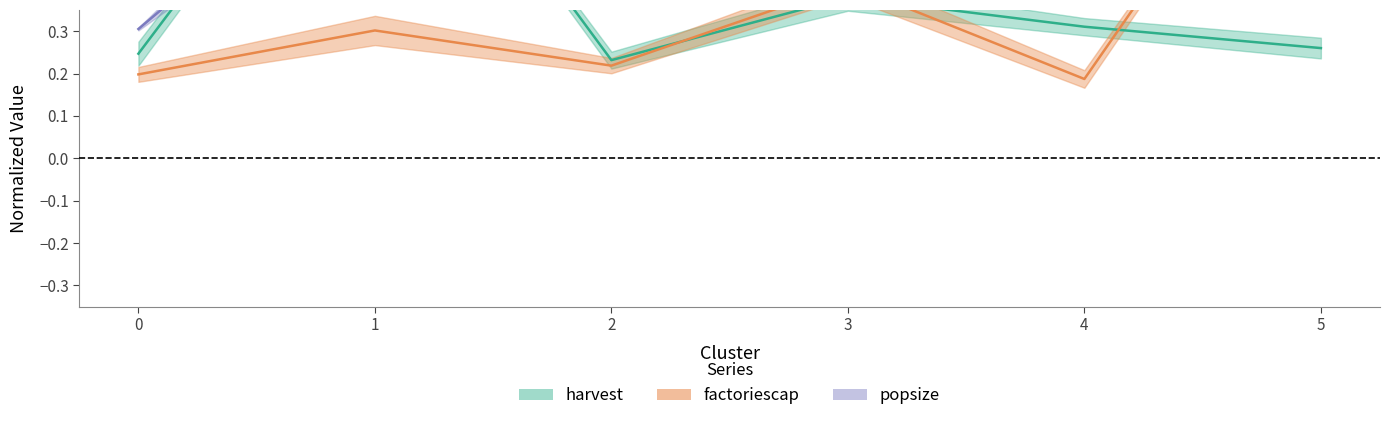

Rank the series at 4 from highest to lowest value.

popsize_pos, harvest_pos, factoriescap_pos